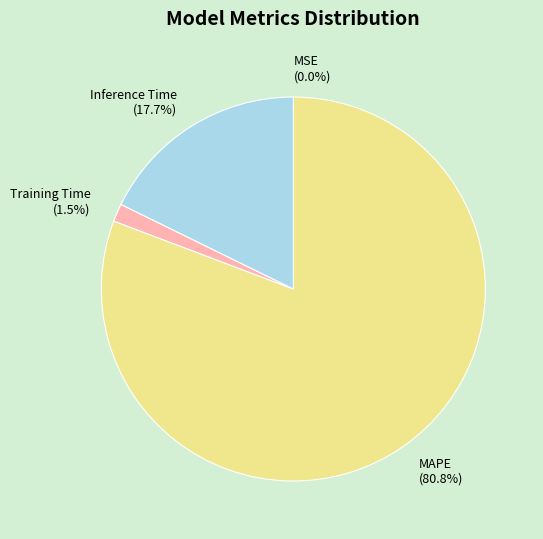

To the nearest percent, what is the difference between the largest and smallest slice percentages?

81%